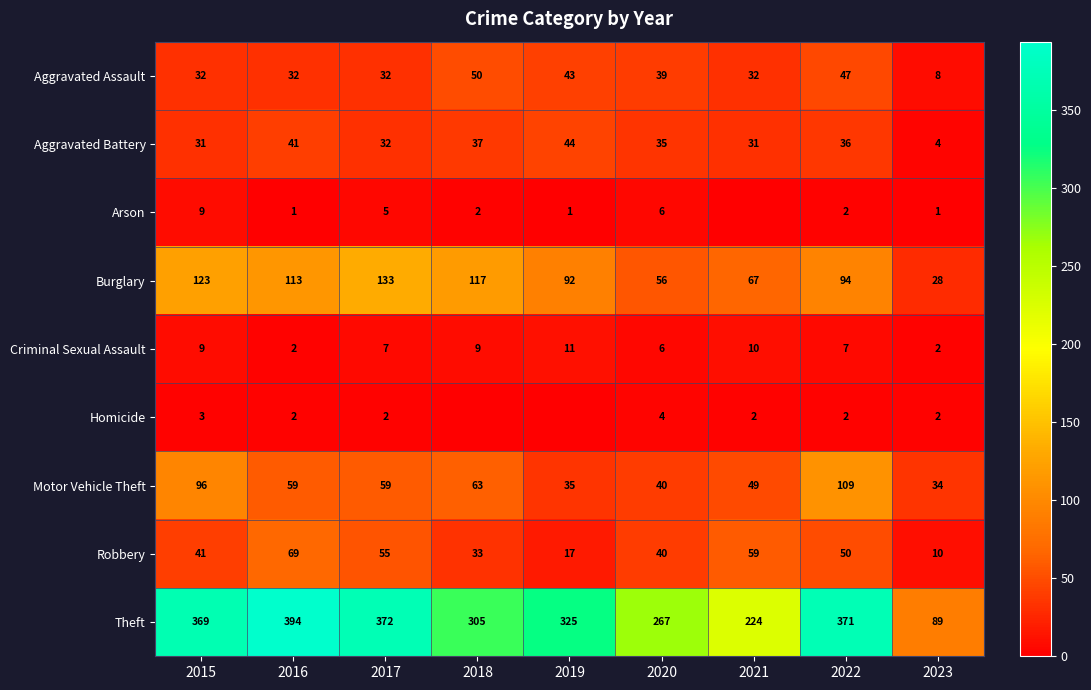

The Burglary series shows 88 at 2020. True or false?

False